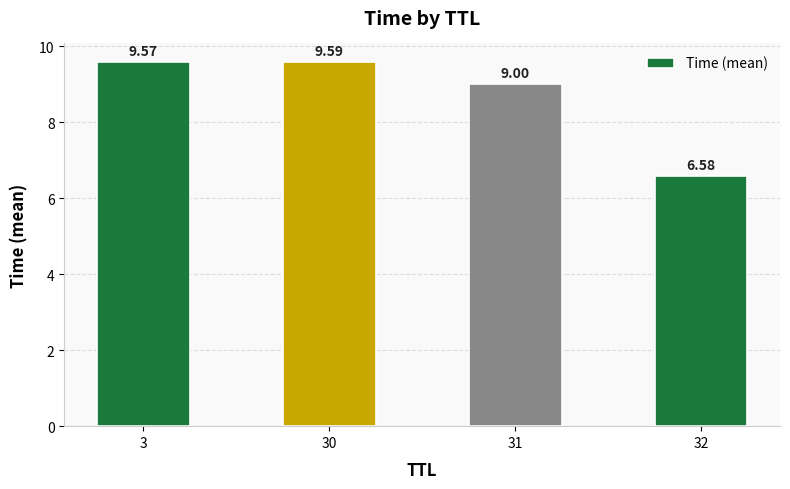

List the labels in order of value, smallest first.

32, 31, 3, 30